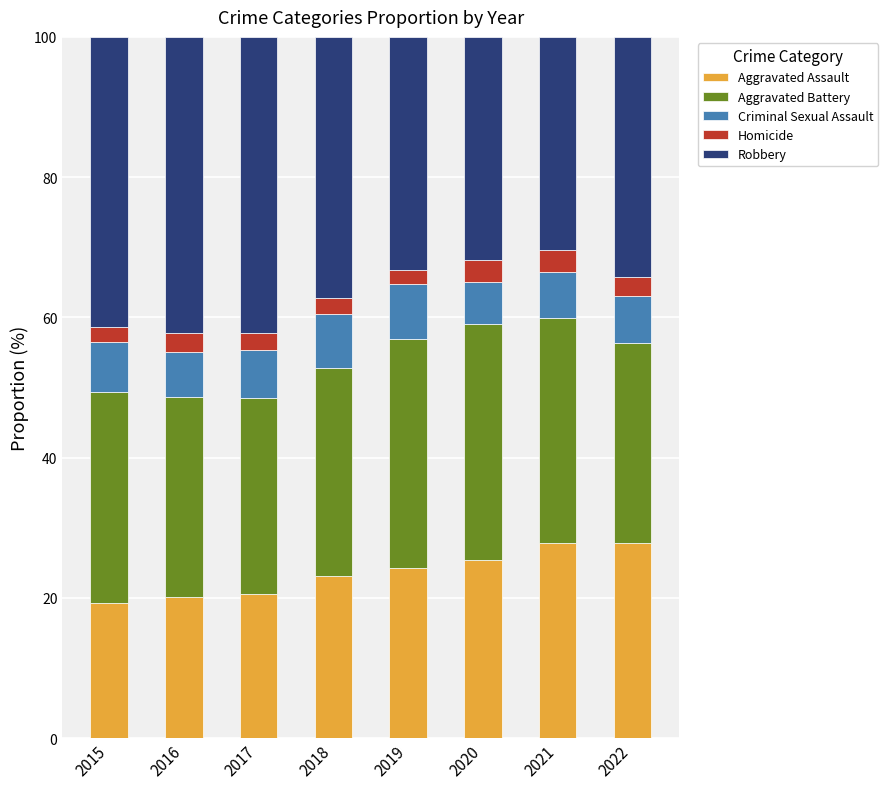

What is the total value across all series at 2018?

100.0